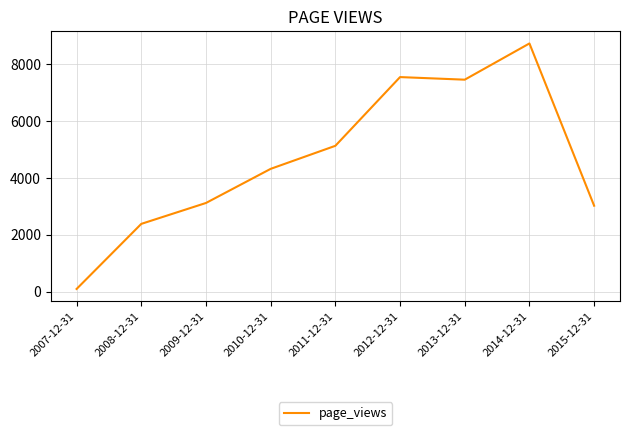

Approximately how many times larger is the value at 2013-12-31 compared to 2008-12-31?

3.1